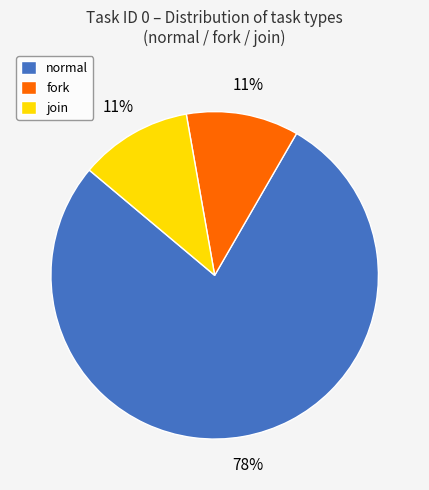

How many segments does this pie chart have?

3